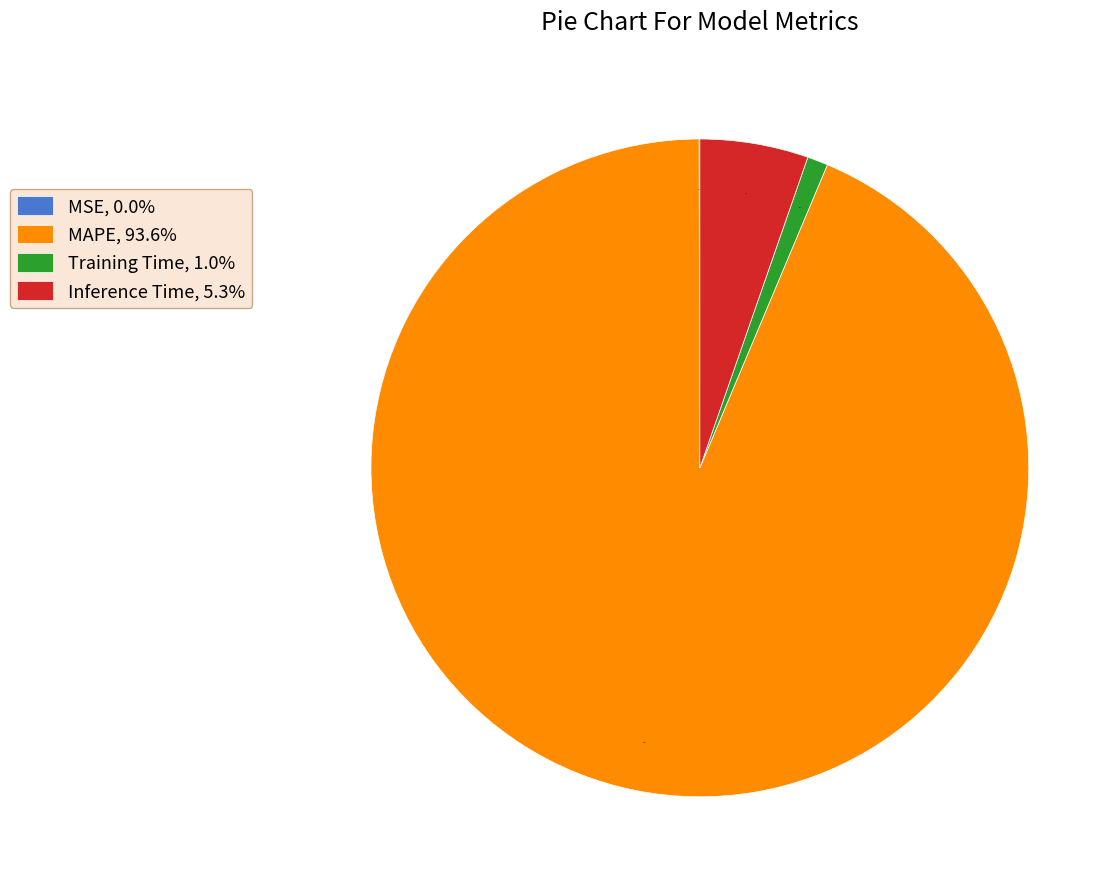

To the nearest percent, what is the combined percentage of Inference Time and MAPE?

99%